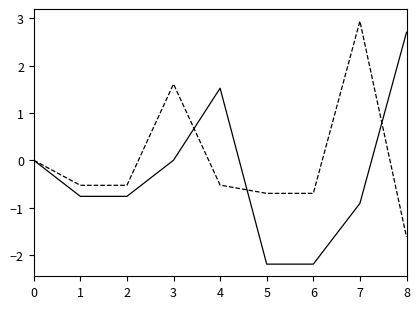

Does the chart display data point markers on the line(s)?

No